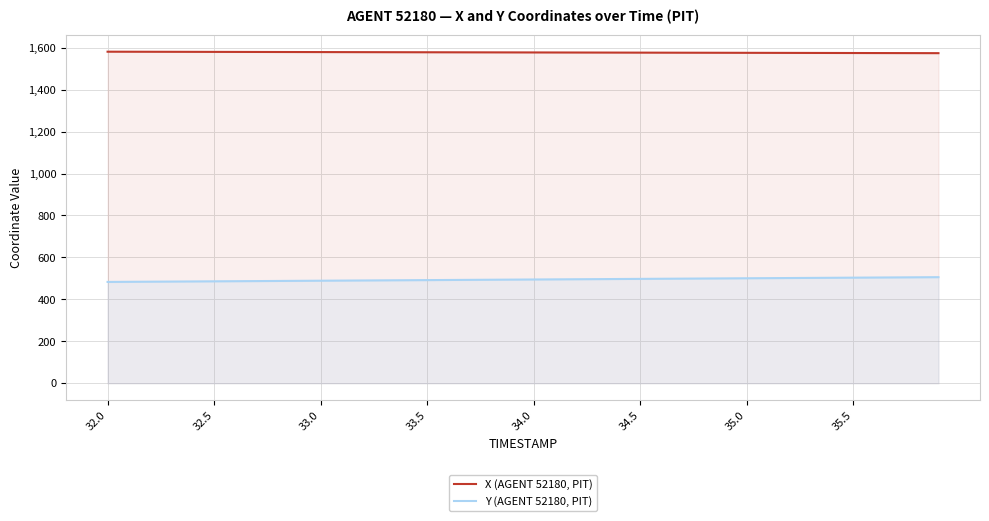

How many series are shown in this chart?

2